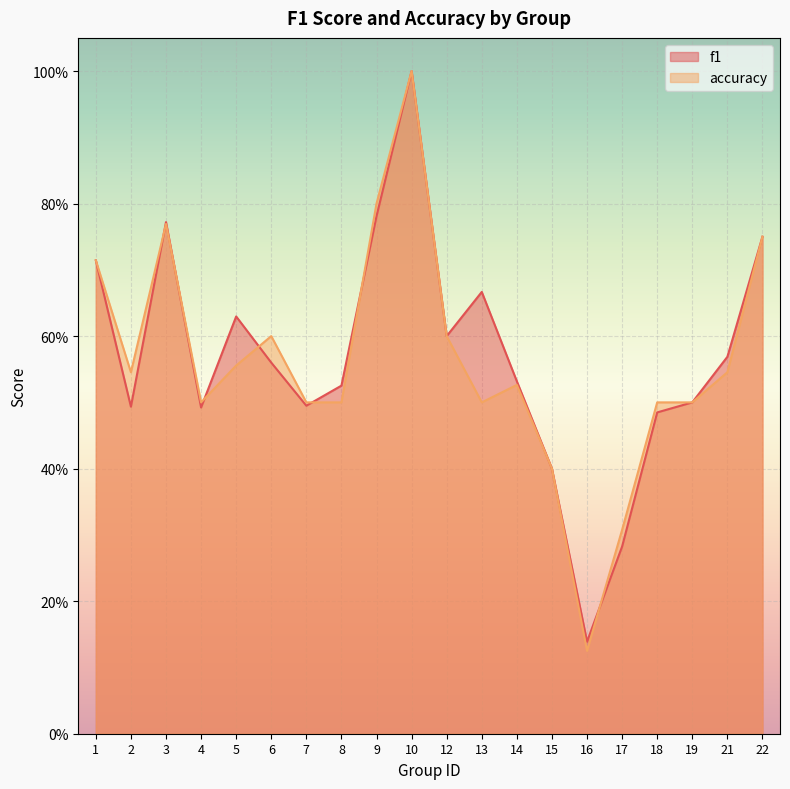

Where is accuracy nearest to the value 0?

16